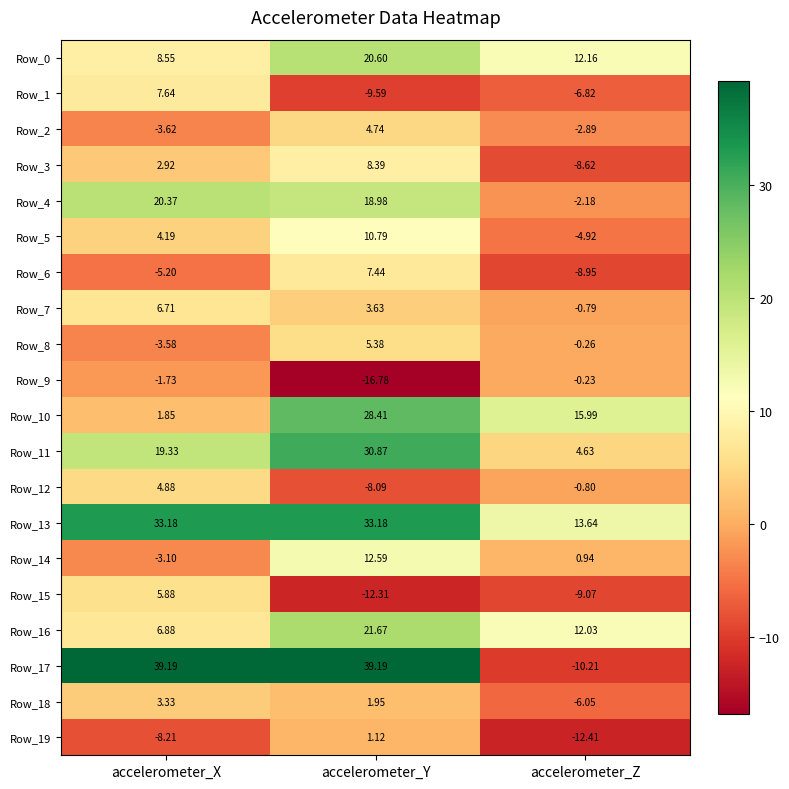

Is the value of Row_14 at accelerometer_Z greater than the value of Row_6 at accelerometer_Z?

Yes